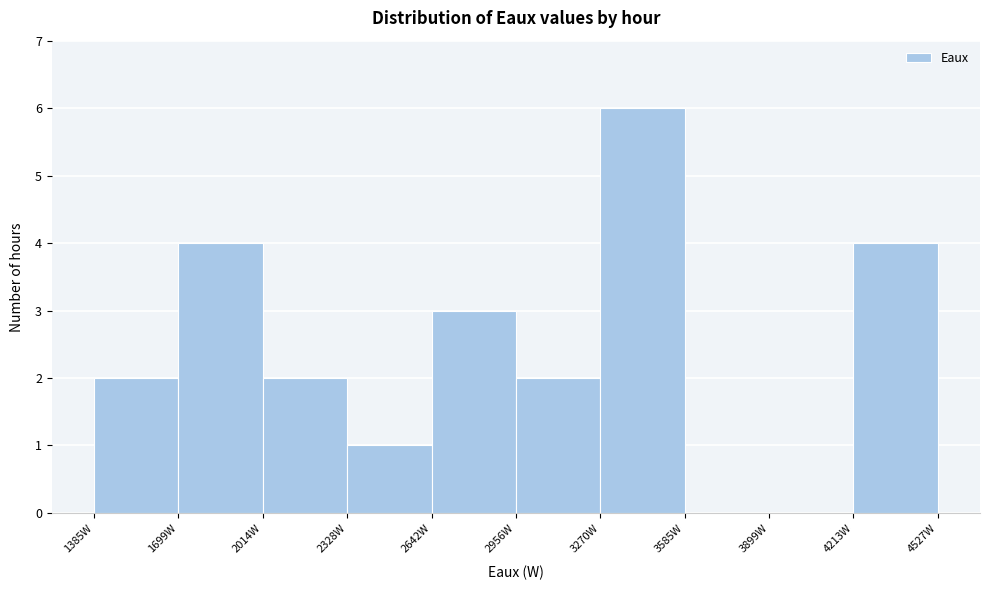

Over which range of the x-axis is the bar tallest?

3250 to 3600